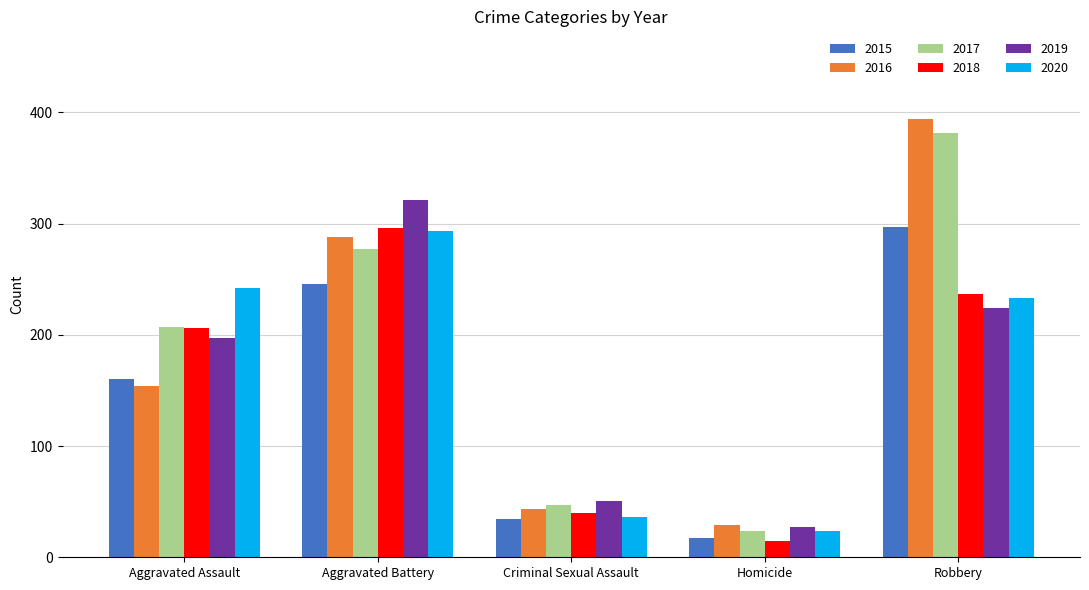

At how many categories does at least one series exceed 67?

3